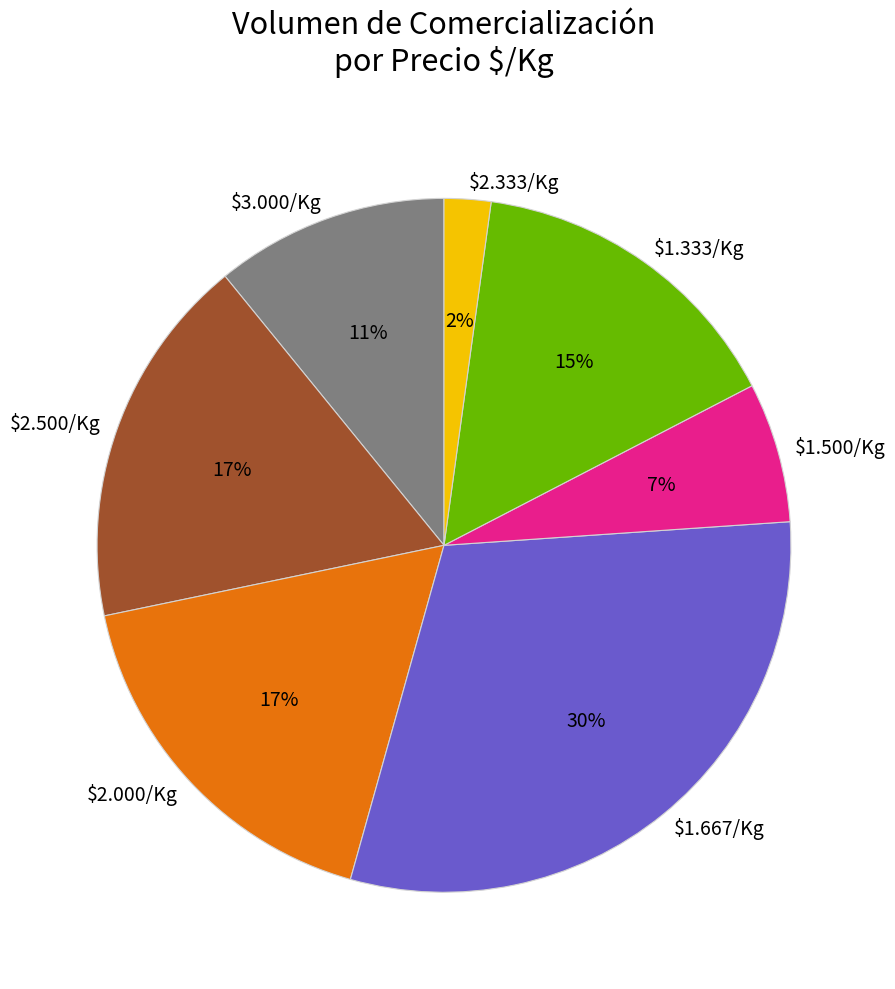

Which slice is the largest?

$1.667/Kg